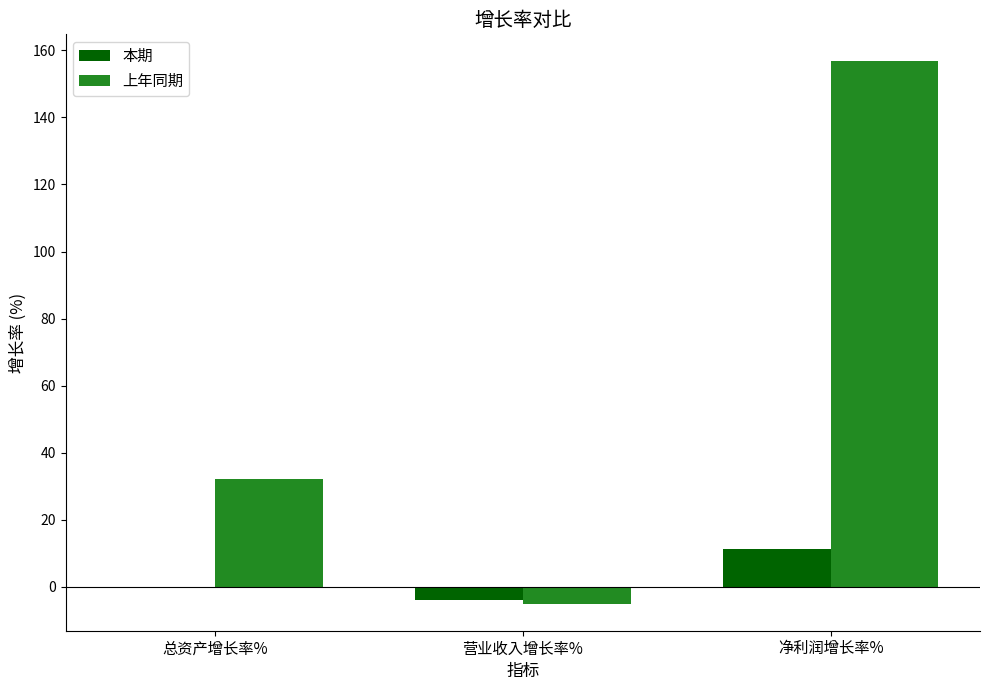

Between 总资产增长率% and 净利润增长率%, which series saw the biggest shift?

上年同期